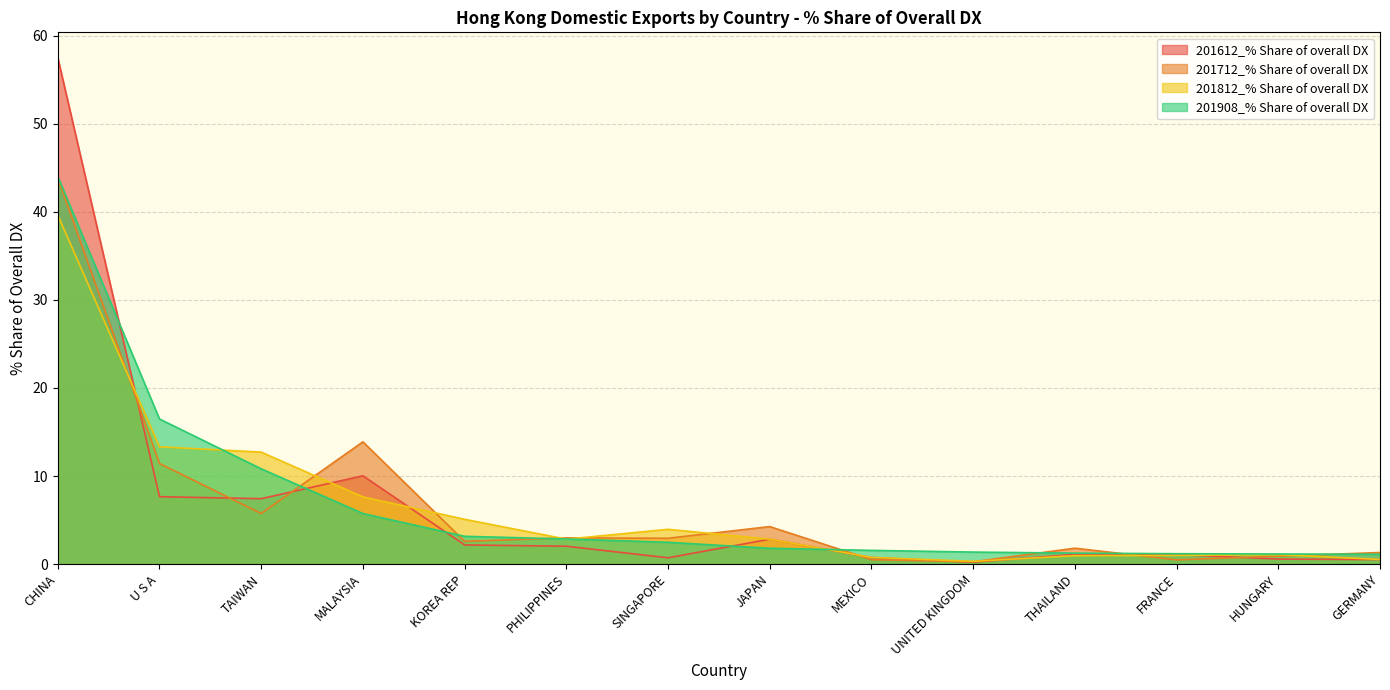

True or false: 201812_% Share of overall DX has more than 0 interior local peaks.

True